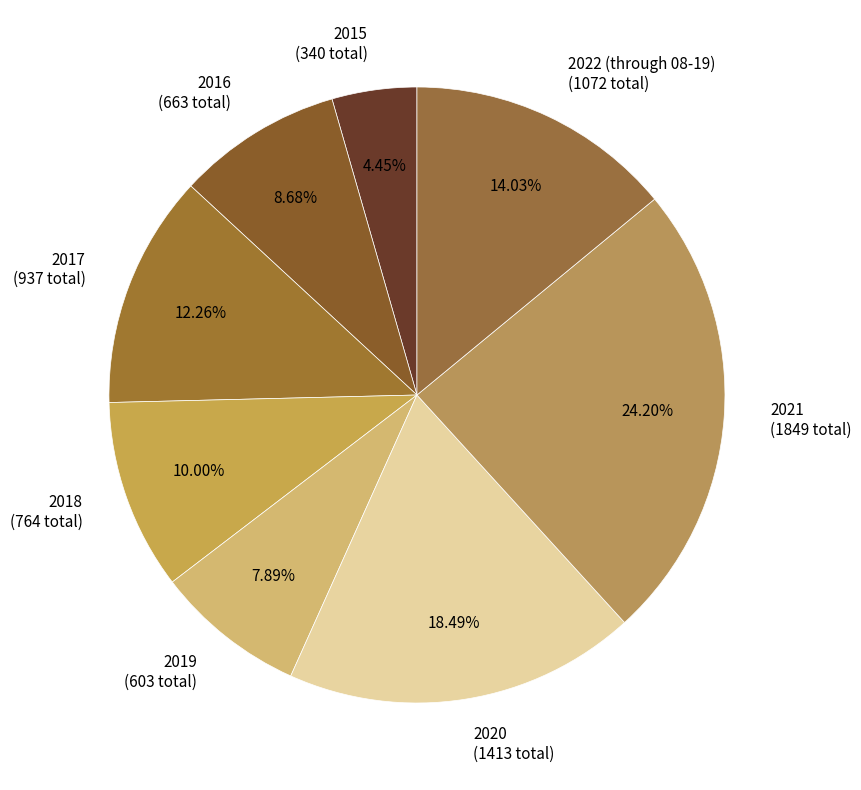

To the nearest percent, what is the difference between the largest and smallest slice percentages?

20%